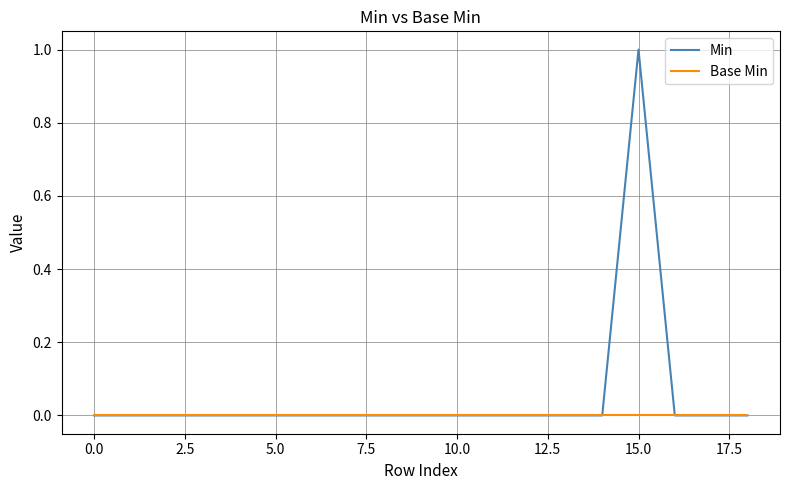

Which series has the largest total across all categories?

Min